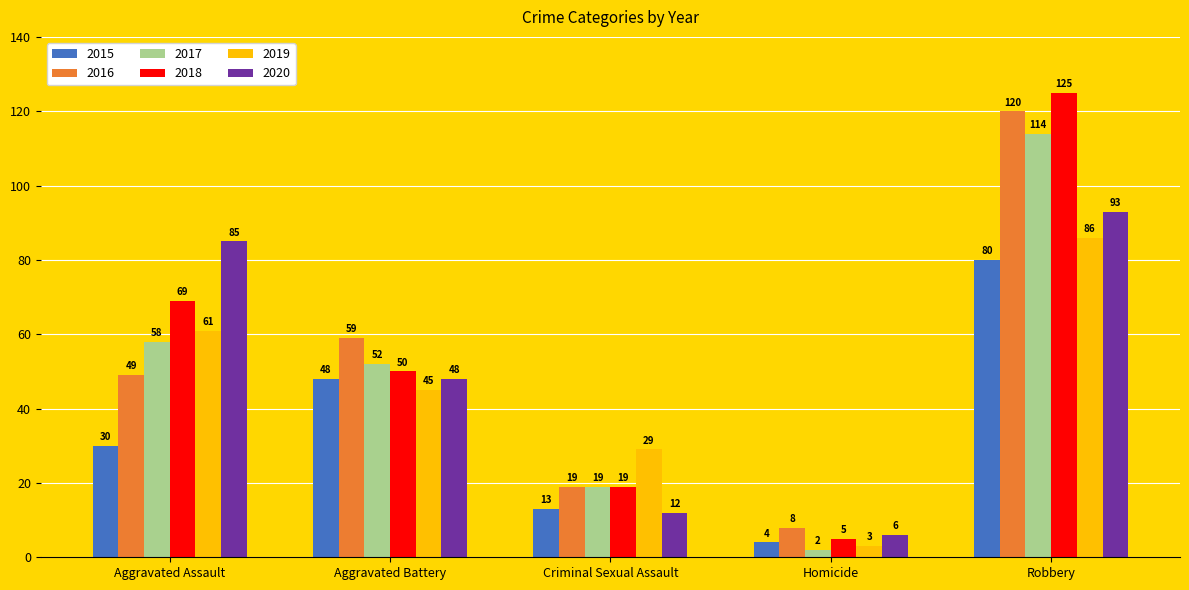

What is the value of the 2018 bar at the 2nd from the left?

50